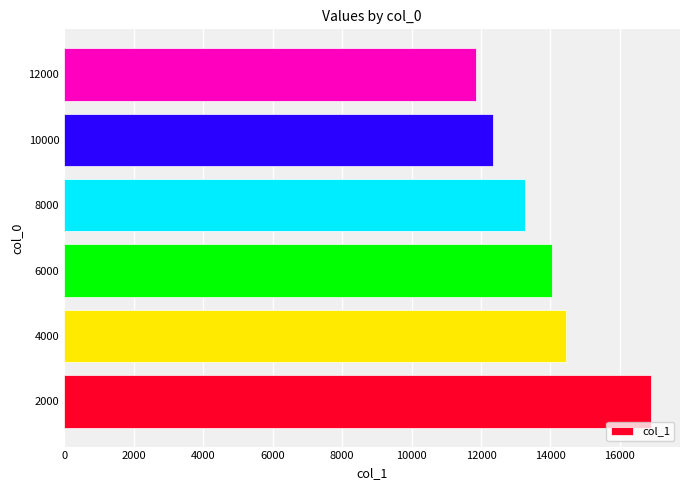

What is the difference between the second highest and second lowest values?

2098.6